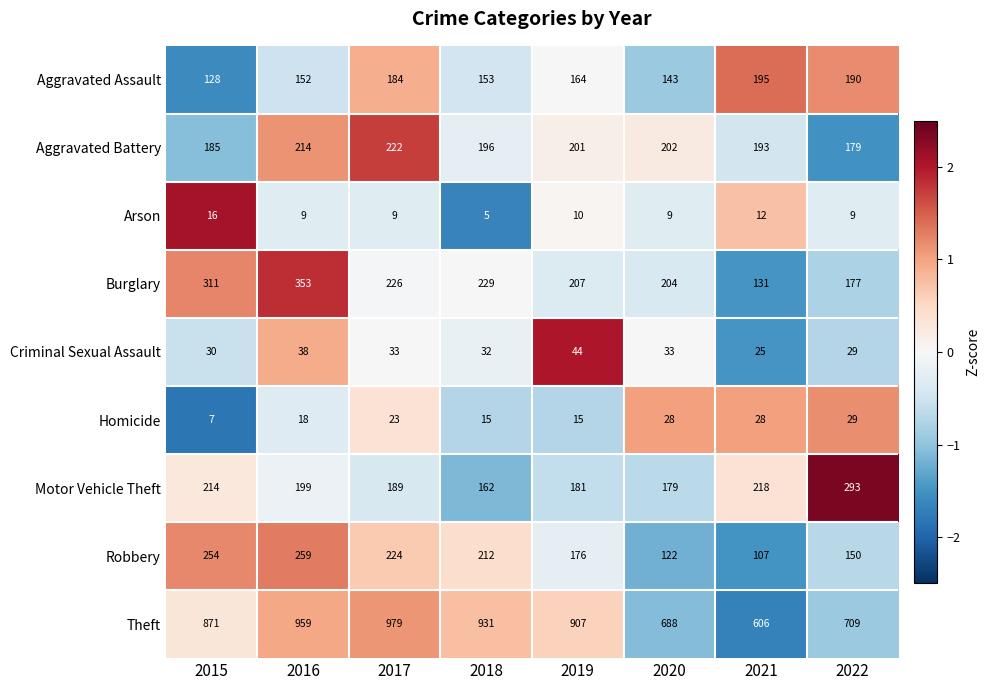

How many distinct data groups are displayed?

9